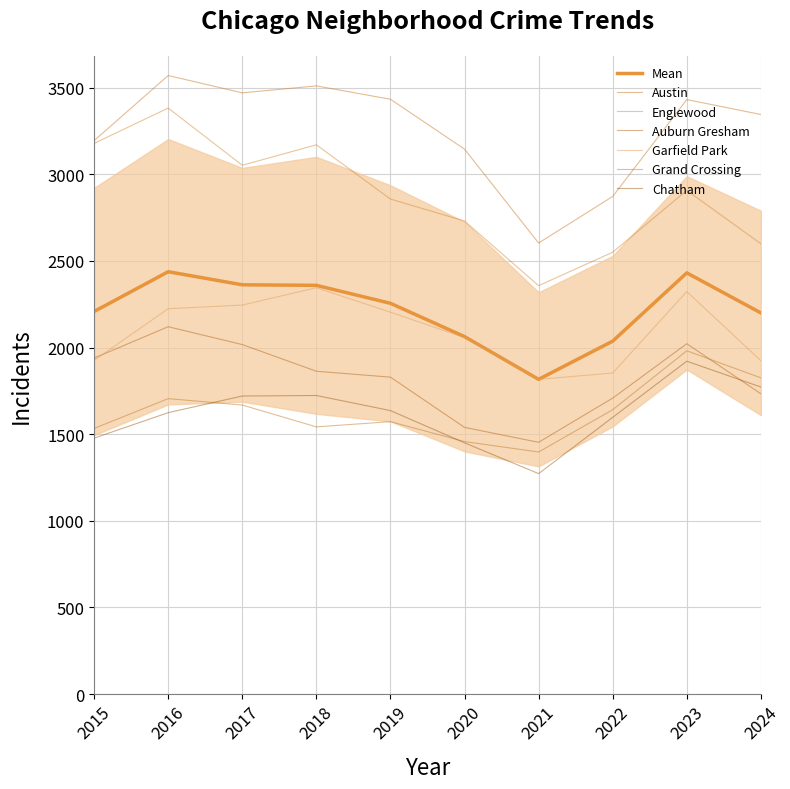

What is the difference between the maximum and minimum values in the Englewood series?

1025.0